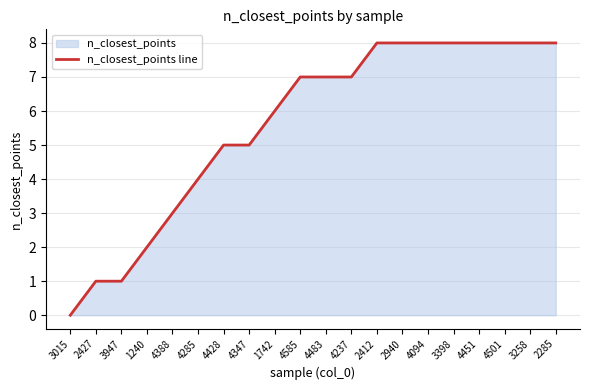

Rank the categories by value from lowest to highest.

3015, 2427, 3947, 1240, 4388, 4285, 4428, 4347, 1742, 4585, 4483, 4237, 2412, 2940, 4094, 3398, 4451, 4501, 3258, 2285